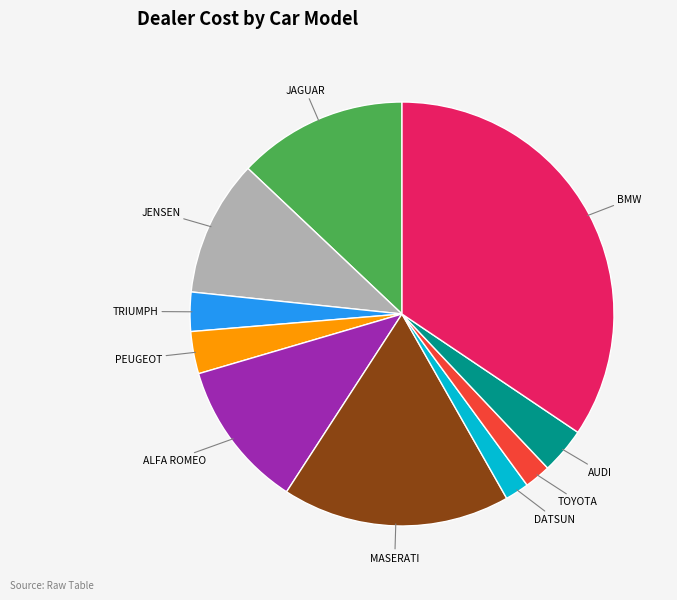

What is the ratio of the value at TRIUMPH to the value at ALFA ROMEO?

0.3